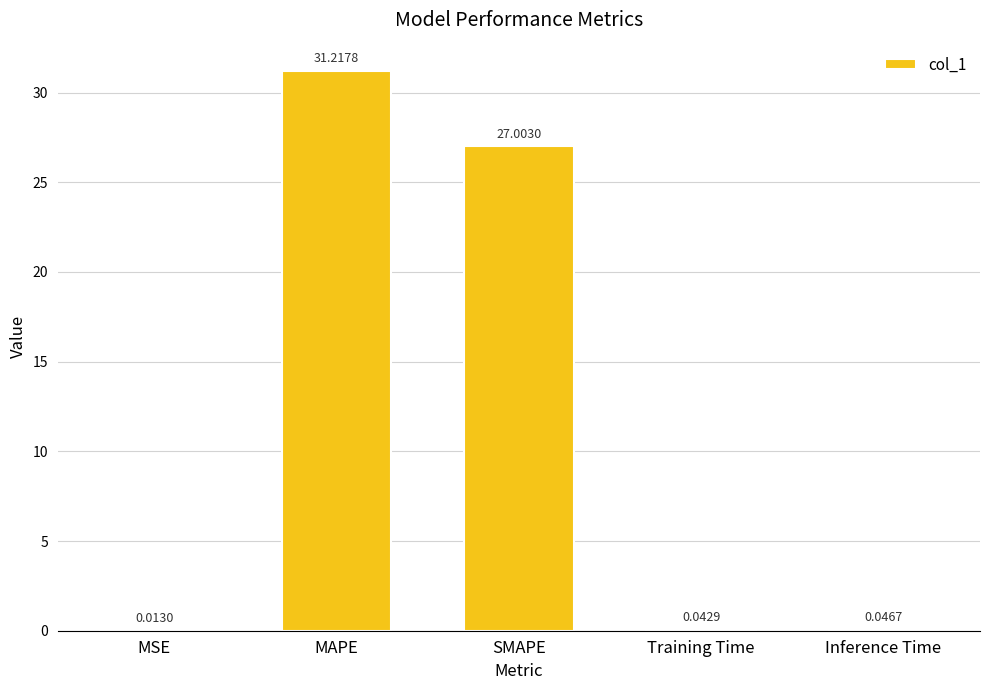

What is the change in value from SMAPE to Inference Time?

-27.0